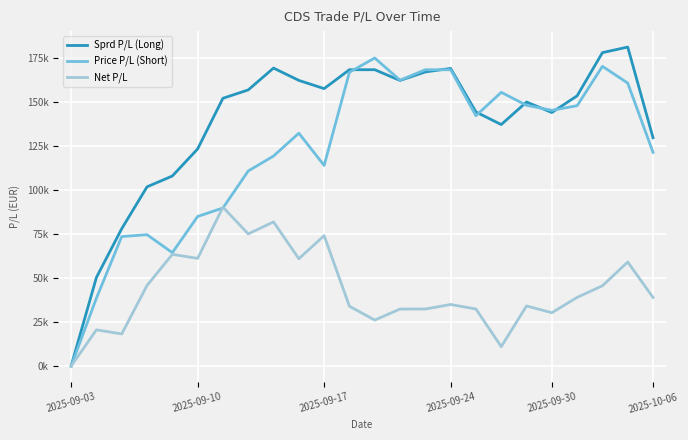

Rank the series by their maximum value, from highest to lowest.

Sprd P/L (Long), Price P/L (Short), Net P/L